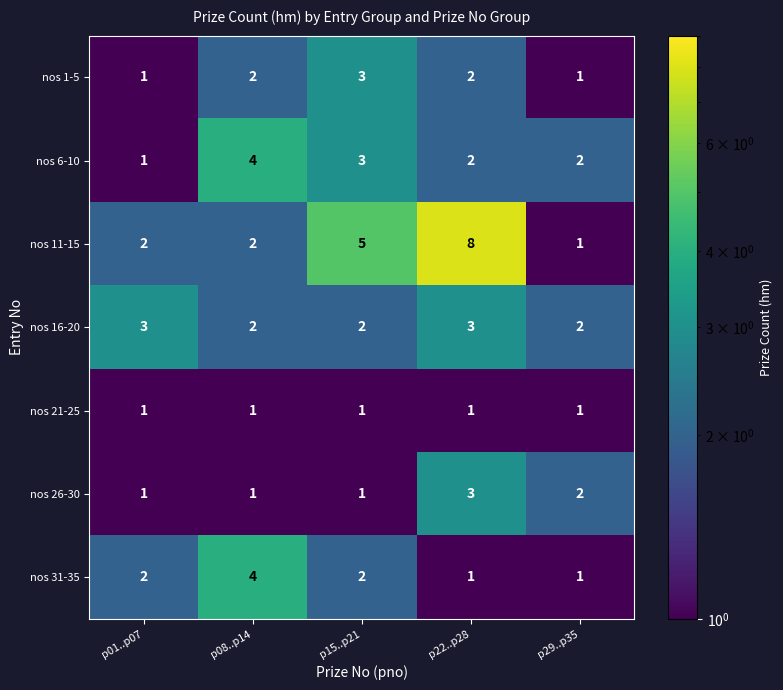

What value does the nos 26-30 series have at p22..p28?

3